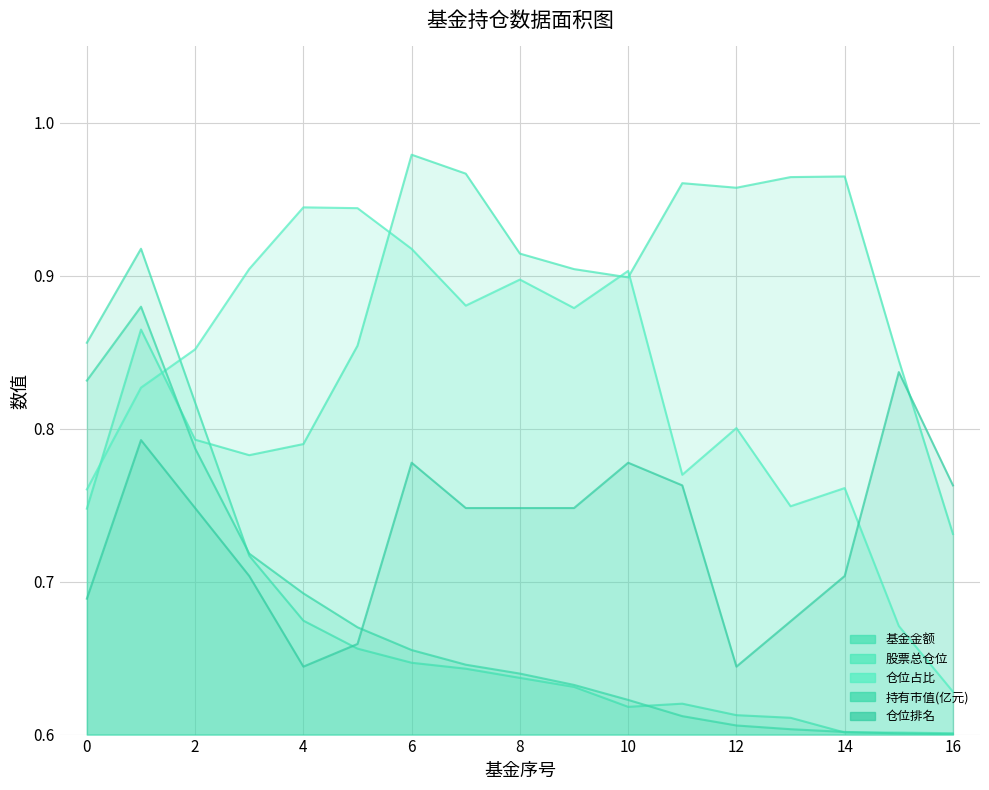

How many data points does each series have?

17